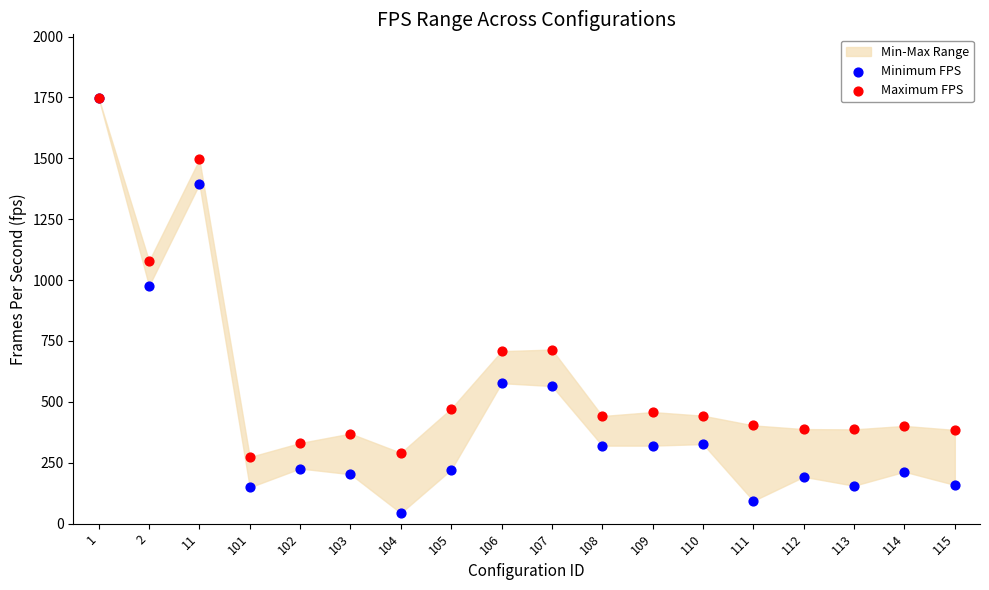

Which series contains the lowest Y value?

Minimum FPS